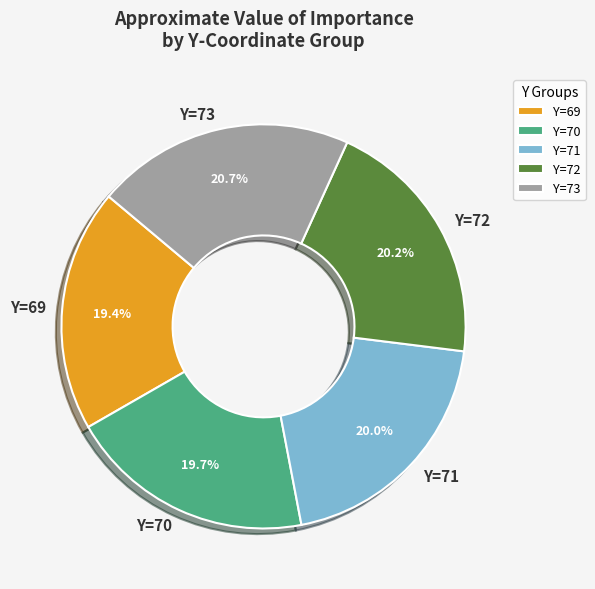

Which category has the biggest portion of the pie?

Y=73